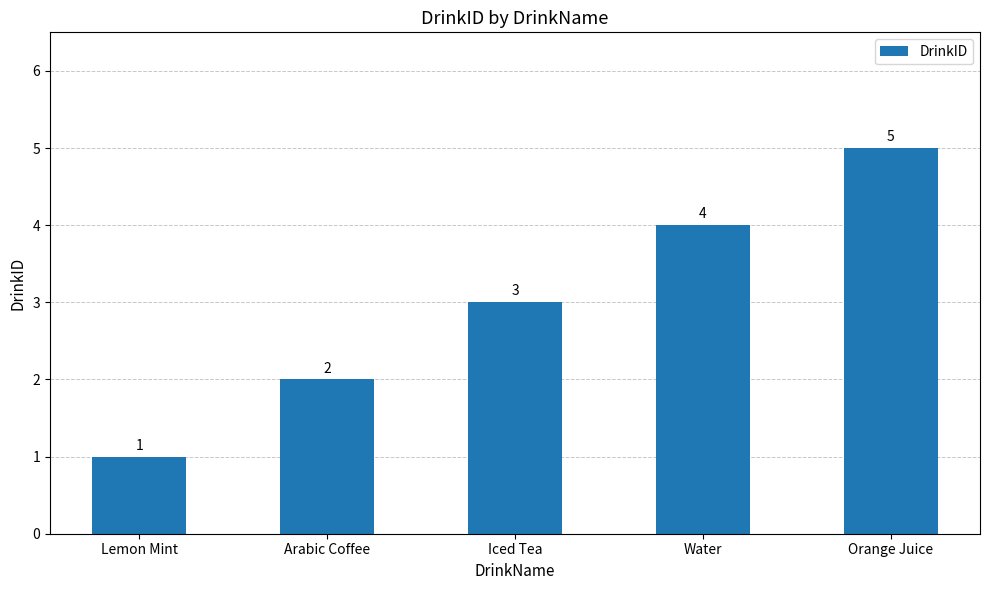

What is the greatest value displayed?

5